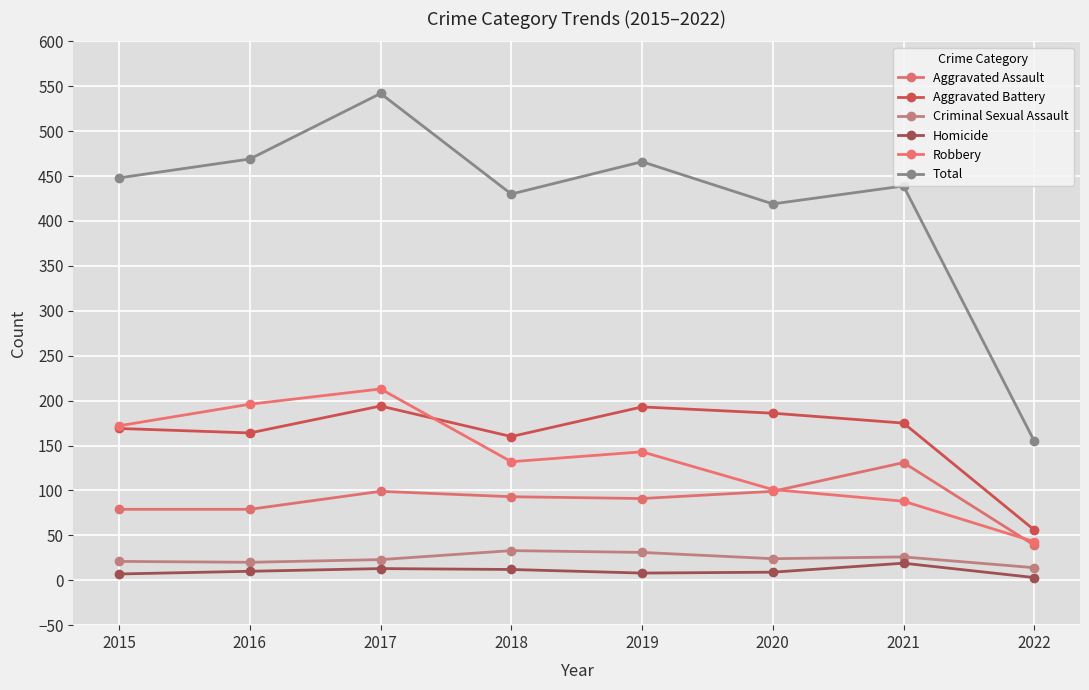

List the labels in order of Homicide value, smallest first.

2022, 2015, 2019, 2020, 2016, 2018, 2017, 2021